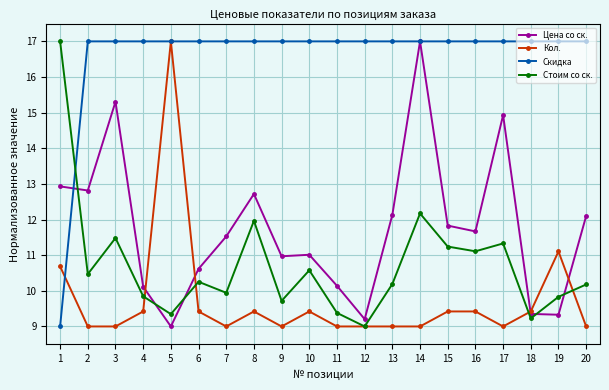

Is it true that Стоим со ск. equals 2.7 at 10?

False